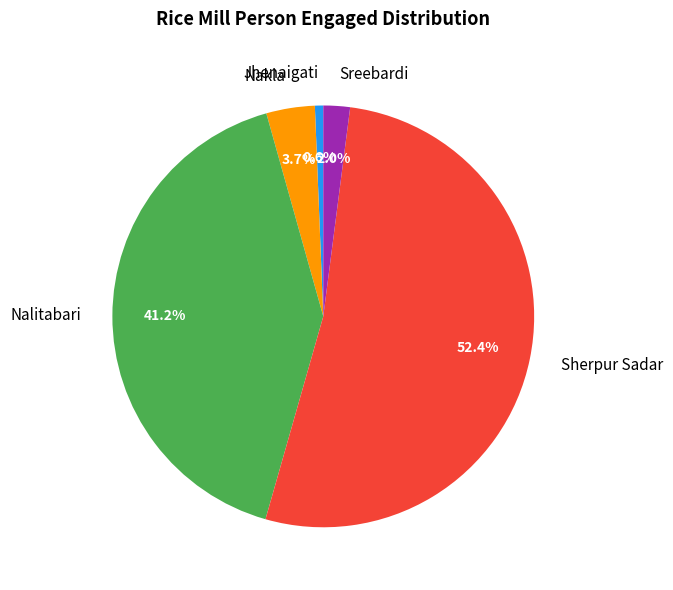

To the nearest percent, what is the difference between the Sreebardi and Nalitabari slice percentages?

39%